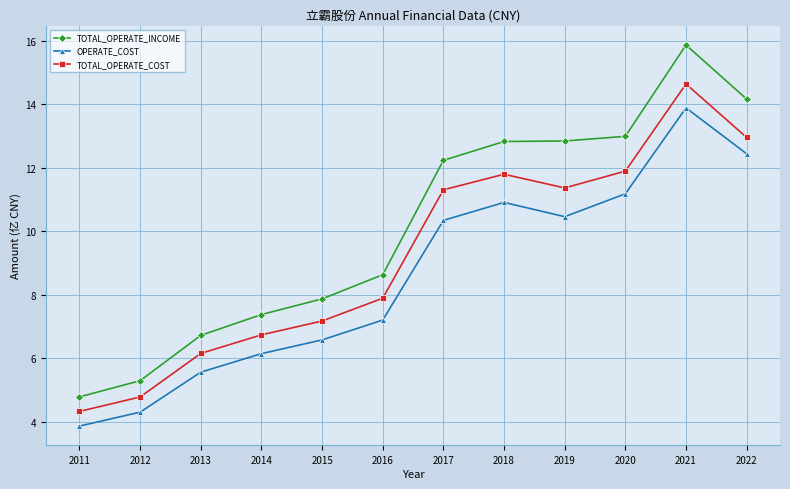

Reading left to right, list all the values displayed in this chart.

TOTAL_OPERATE_INCOME: 2011=4.8	2012=5.3	2013=6.7	2014=7.4	2015=7.9	2016=8.6	2017=12.2	2018=12.8	2019=12.8	2020=13.0	2021=15.9	2022=14.2
OPERATE_COST: 2011=3.9	2012=4.3	2013=5.6	2014=6.1	2015=6.6	2016=7.2	2017=10.3	2018=10.9	2019=10.5	2020=11.2	2021=13.9	2022=12.4
TOTAL_OPERATE_COST: 2011=4.3	2012=4.8	2013=6.1	2014=6.7	2015=7.2	2016=7.9	2017=11.3	2018=11.8	2019=11.4	2020=11.9	2021=14.6	2022=13.0